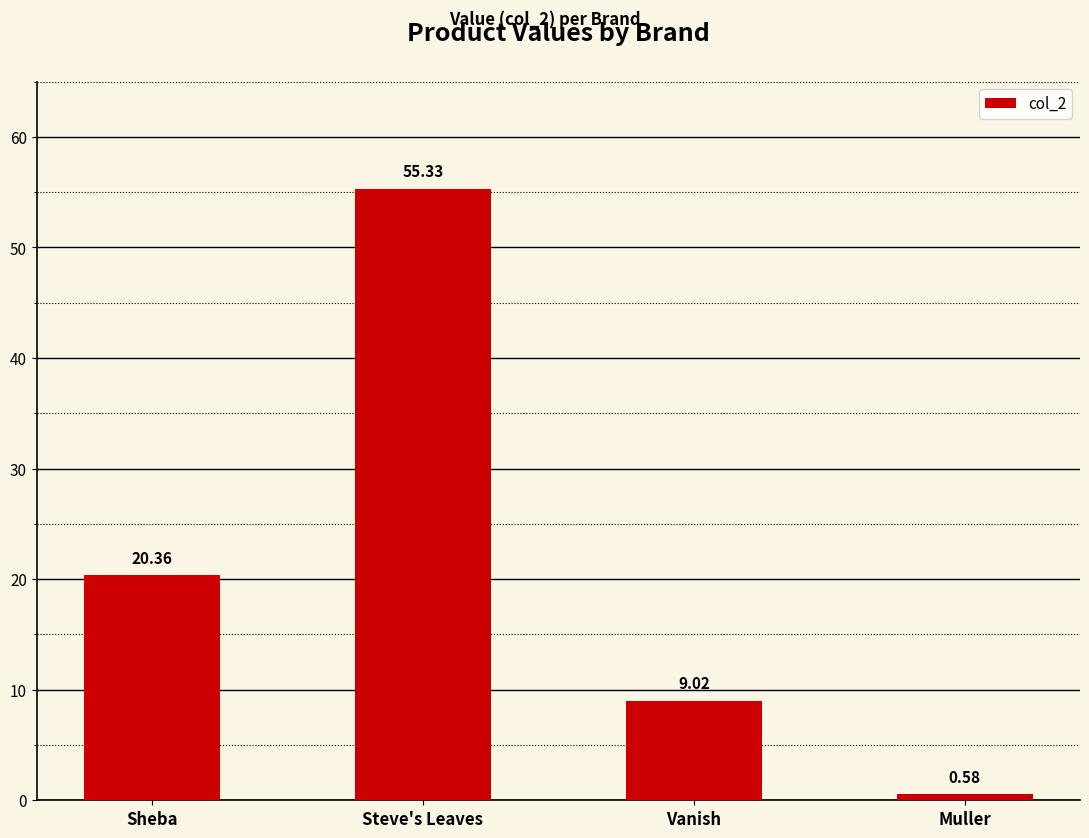

Count the number of data series in this chart.

1